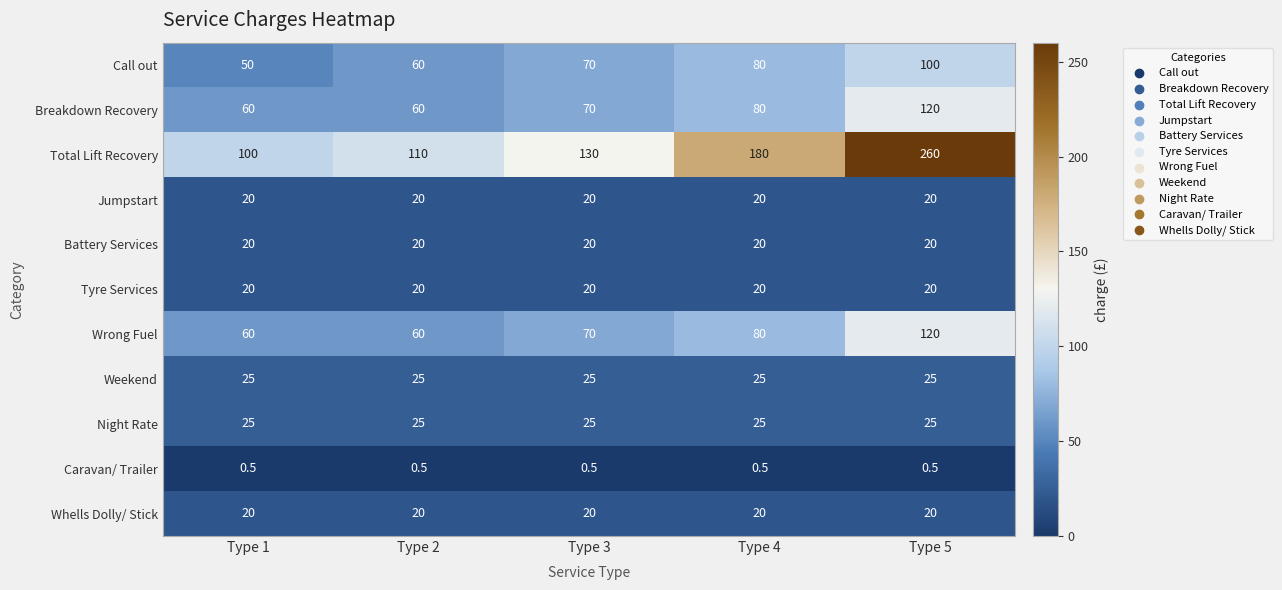

How many series are shown in this chart?

11